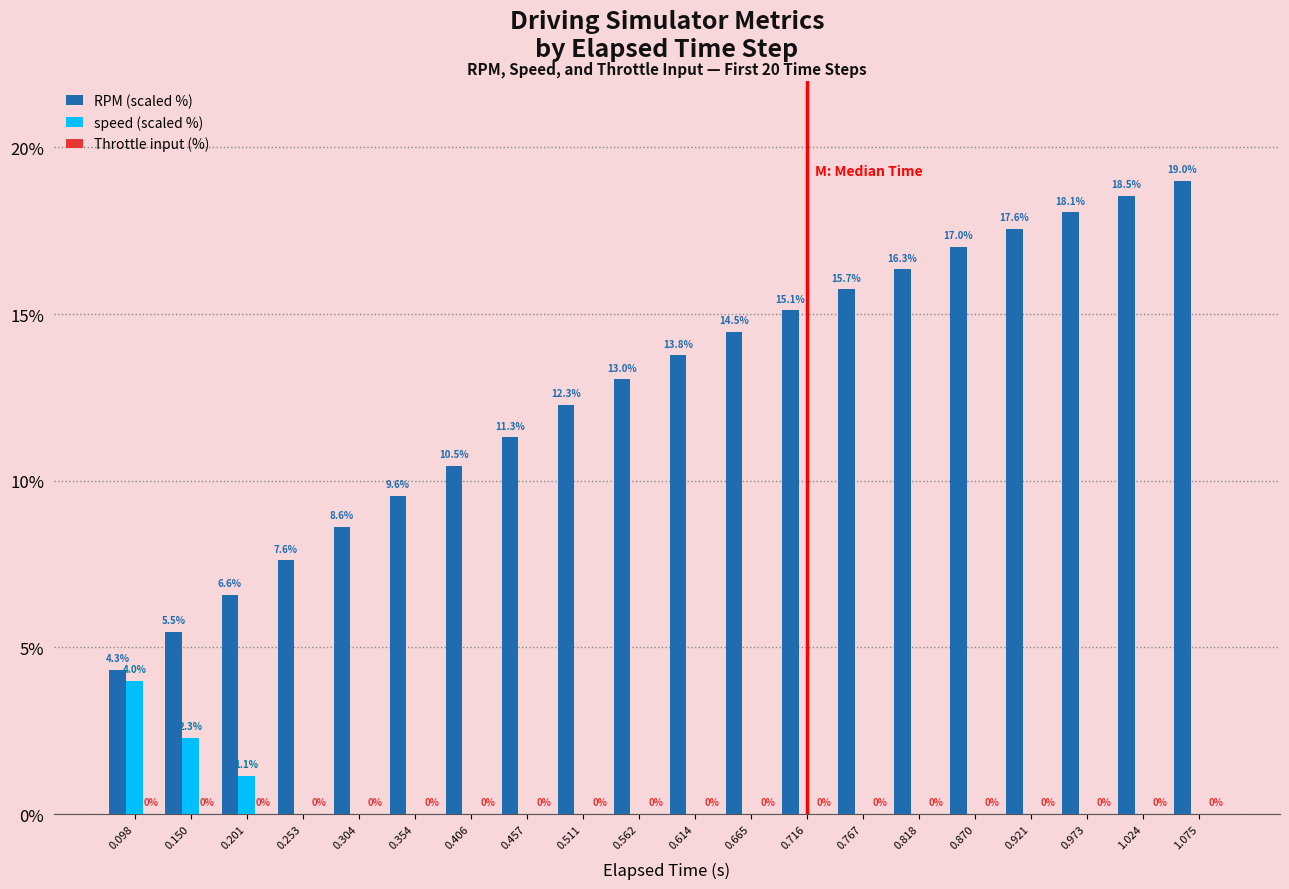

Is the value of speed (scaled %) at 0.614 greater than the value of RPM (scaled %) at 1.075?

No